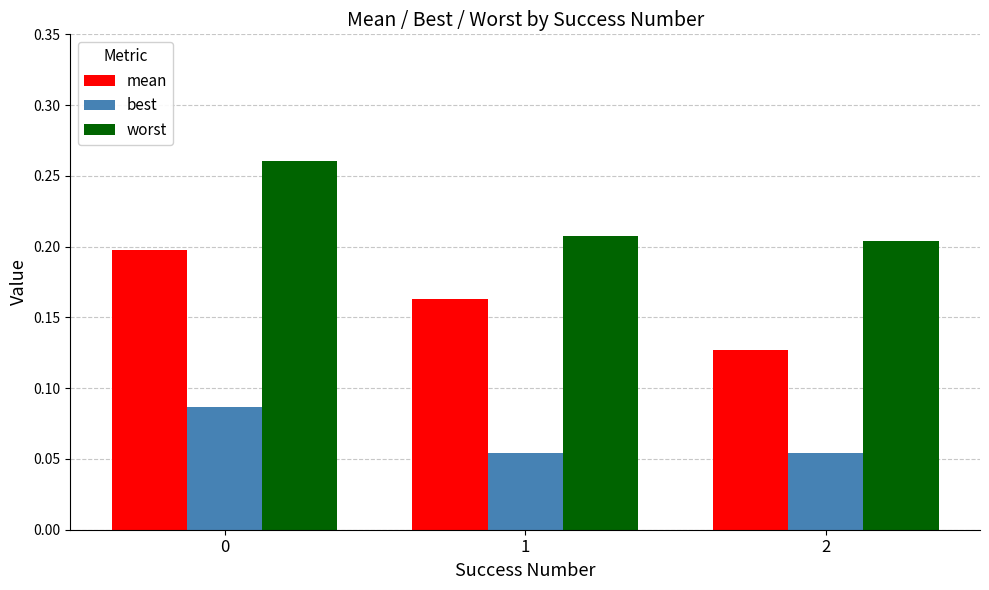

Count the worst values in the range 0 to 1.

3